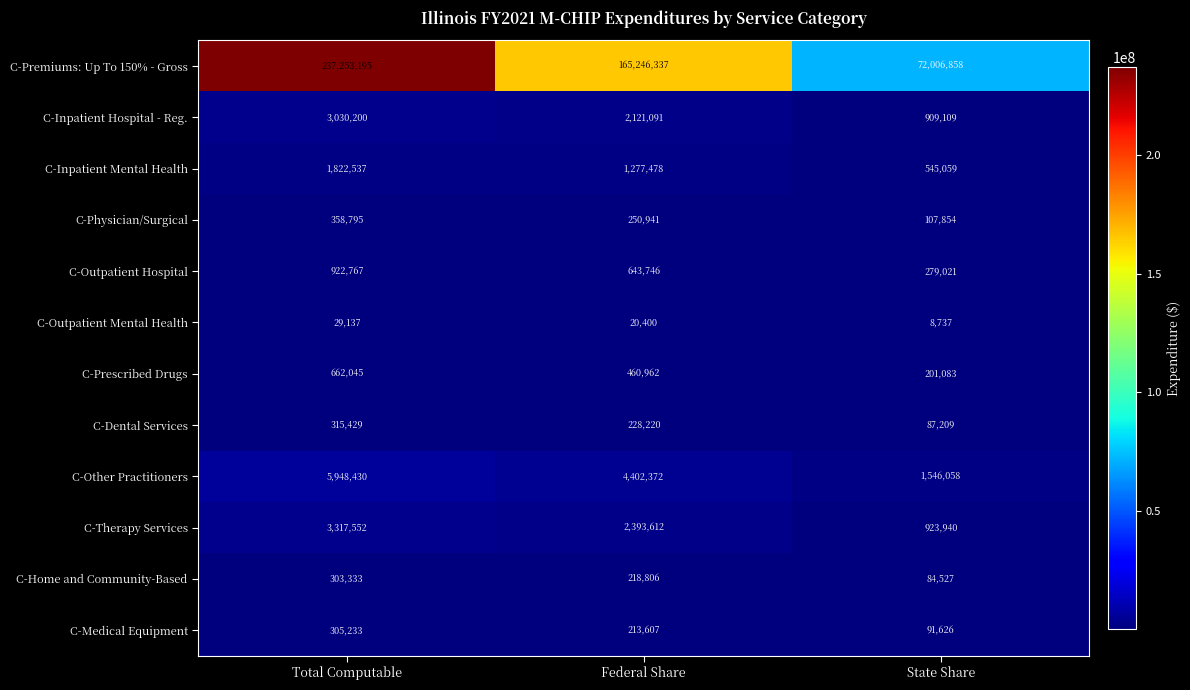

At Federal Share, list the series in order from smallest to largest.

C-Outpatient Mental Health, C-Medical Equipment, C-Home and Community-Based, C-Dental Services, C-Physician/Surgical, C-Prescribed Drugs, C-Outpatient Hospital, C-Inpatient Mental Health, C-Inpatient Hospital - Reg., C-Therapy Services, C-Other Practitioners, C-Premiums: Up To 150% - Gross